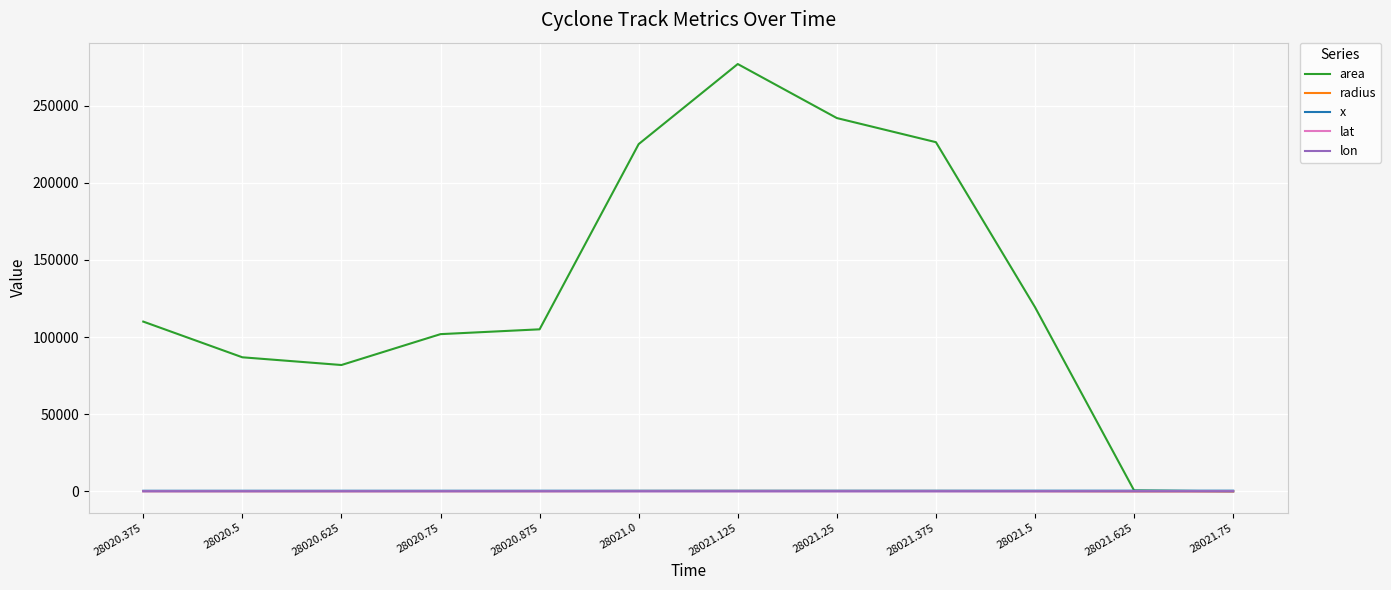

The lon series shows 46.5 at 28020.5. True or false?

True